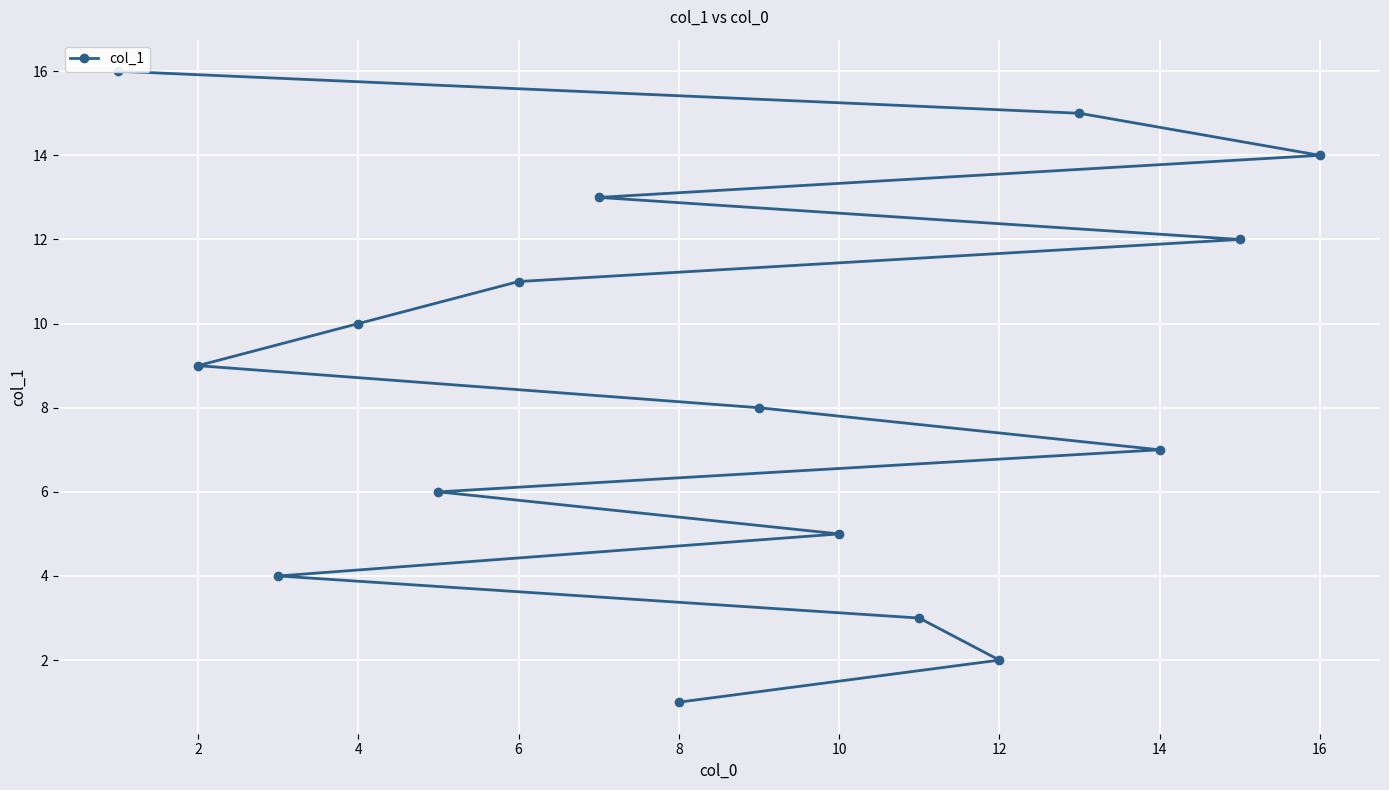

What is the average value?

8